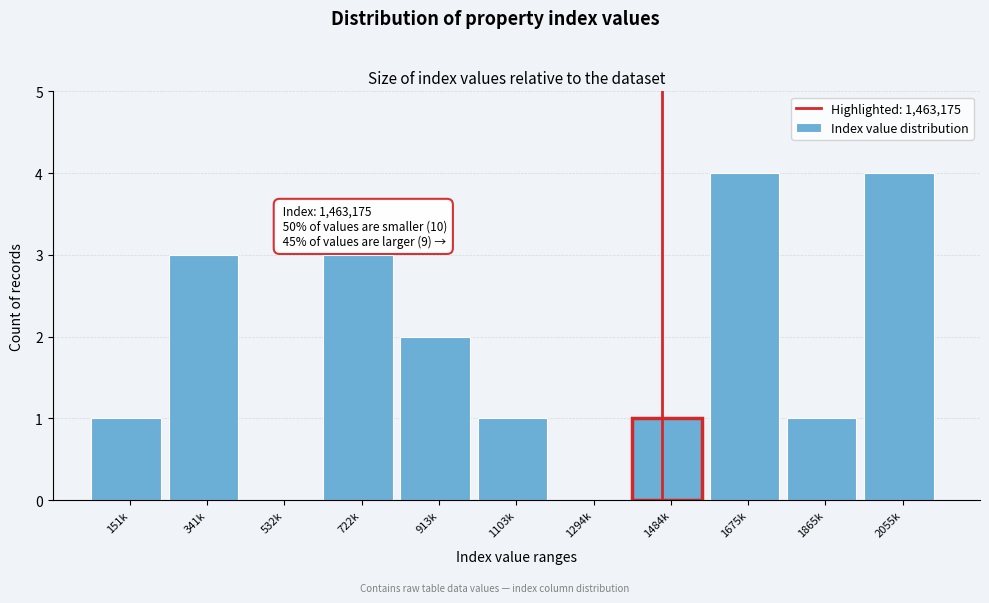

Reading left to right, transcribe all the data shown in this chart.

151k=1	341k=3	532k=0	722k=3	913k=2	1103k=1	1294k=0	1484k=1	1675k=4	1865k=1	2055k=4